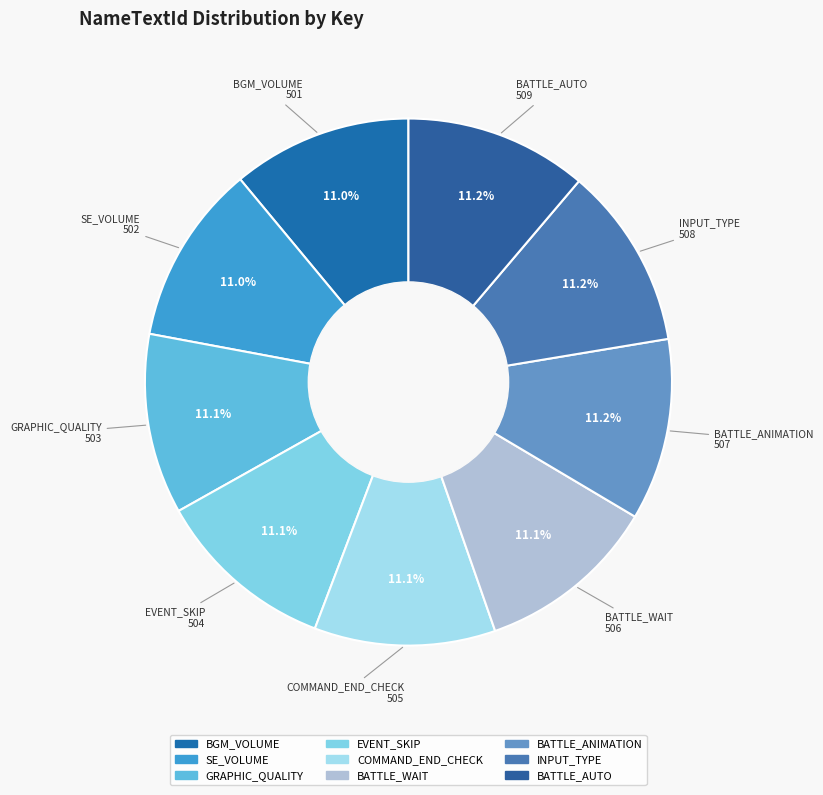

What is the ratio of the value at GRAPHIC_QUALITY to the value at BATTLE_AUTO?

1.0